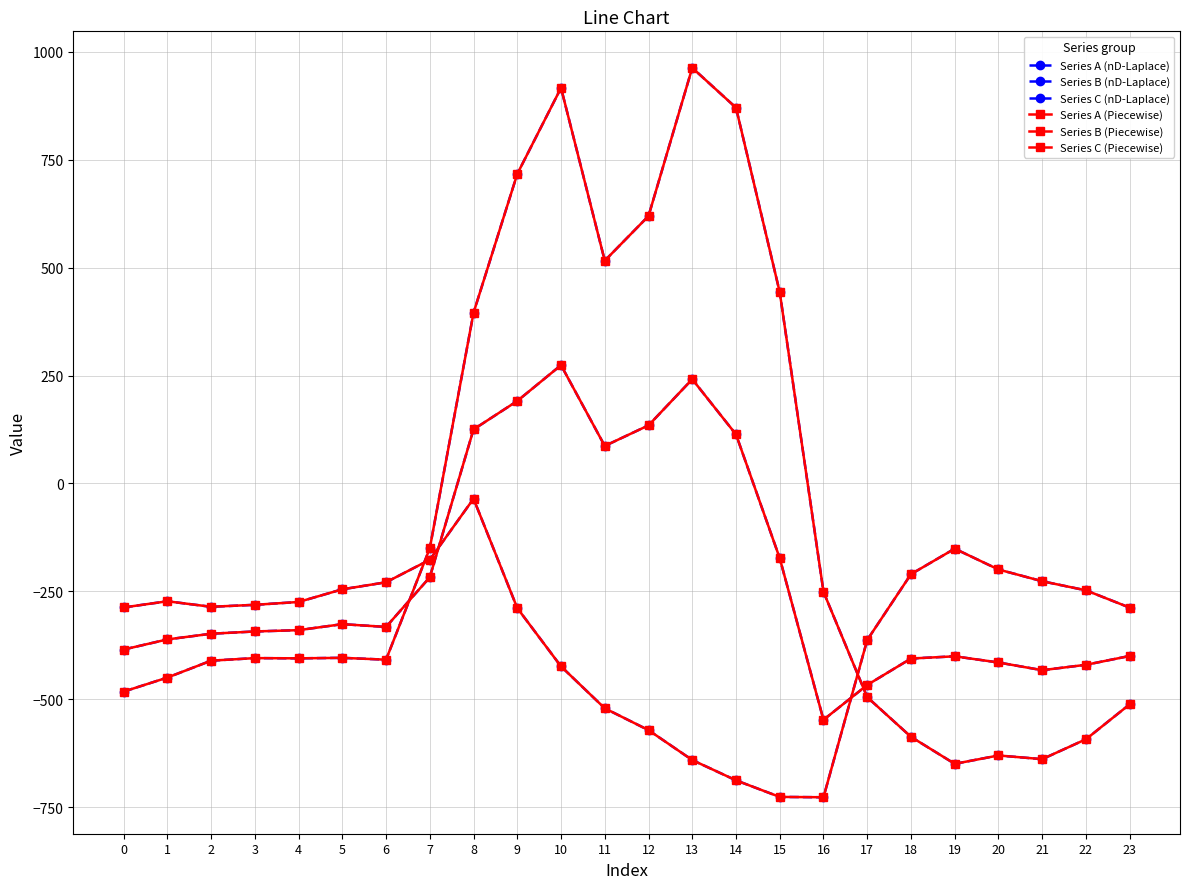

Reading right to left, list all the values displayed in this chart.

Series A (nD-Laplace): -511.3	-592.3	-638.4	-629.9	-649.2	-586.7	-494.8	-250.9	443.0	870.3	962.7	619.4	516.0	916.2	716.9	395.3	-150.1	-408.0	-403.8	-404.9	-404.4	-410.3	-449.5	-482.0
Series B (nD-Laplace): -399.4	-419.9	-432.4	-414.5	-400.2	-405.4	-466.6	-547.3	-173.1	113.7	241.5	134.6	87.0	274.1	191.1	125.2	-217.1	-332.2	-325.7	-339.6	-342.7	-347.9	-361.1	-384.6
Series C (nD-Laplace): -287.5	-247.4	-226.4	-199.2	-151.0	-210.0	-362.4	-726.6	-725.8	-687.4	-640.4	-571.2	-520.6	-423.5	-288.5	-35.3	-176.6	-228.8	-245.0	-274.4	-281.0	-285.5	-272.7	-287.1
Series A (Piecewise): -511.3	-592.3	-638.4	-629.9	-649.2	-586.7	-494.8	-250.9	443.0	870.3	962.7	619.4	516.0	916.2	716.9	395.3	-150.1	-408.0	-403.8	-404.9	-404.4	-410.3	-449.5	-482.0
Series B (Piecewise): -399.4	-419.9	-432.4	-414.5	-400.2	-405.4	-466.6	-547.3	-173.1	113.7	241.5	134.6	87.0	274.1	191.1	125.2	-217.1	-332.2	-325.7	-339.6	-342.7	-347.9	-361.1	-384.6
Series C (Piecewise): -287.5	-247.4	-226.4	-199.2	-151.0	-210.0	-362.4	-726.6	-725.8	-687.4	-640.4	-571.2	-520.6	-423.5	-288.5	-35.3	-176.6	-228.8	-245.0	-274.4	-281.0	-285.5	-272.7	-287.1